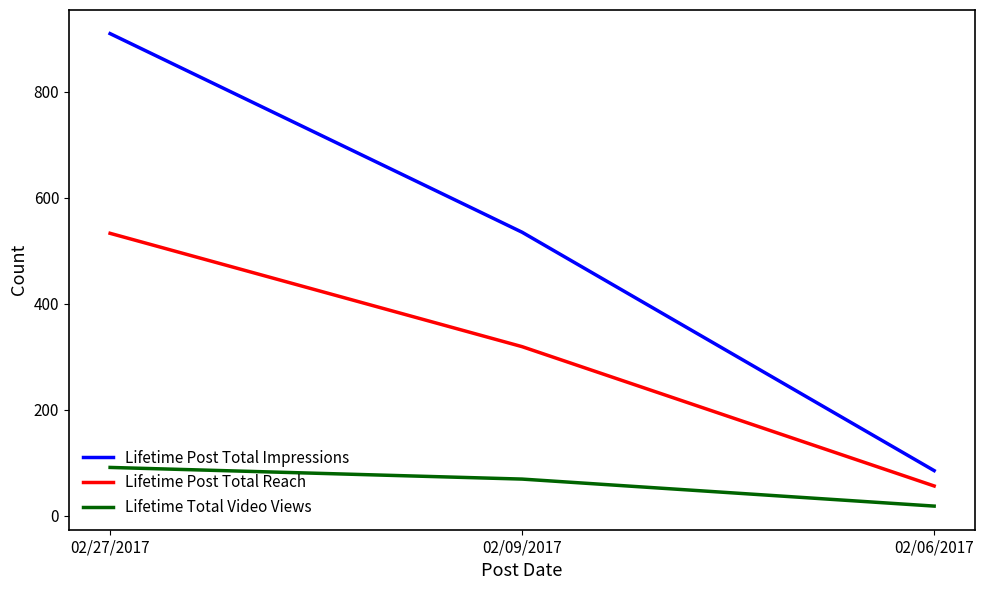

What is the spread (max minus min) of values at 02/09/2017?

466